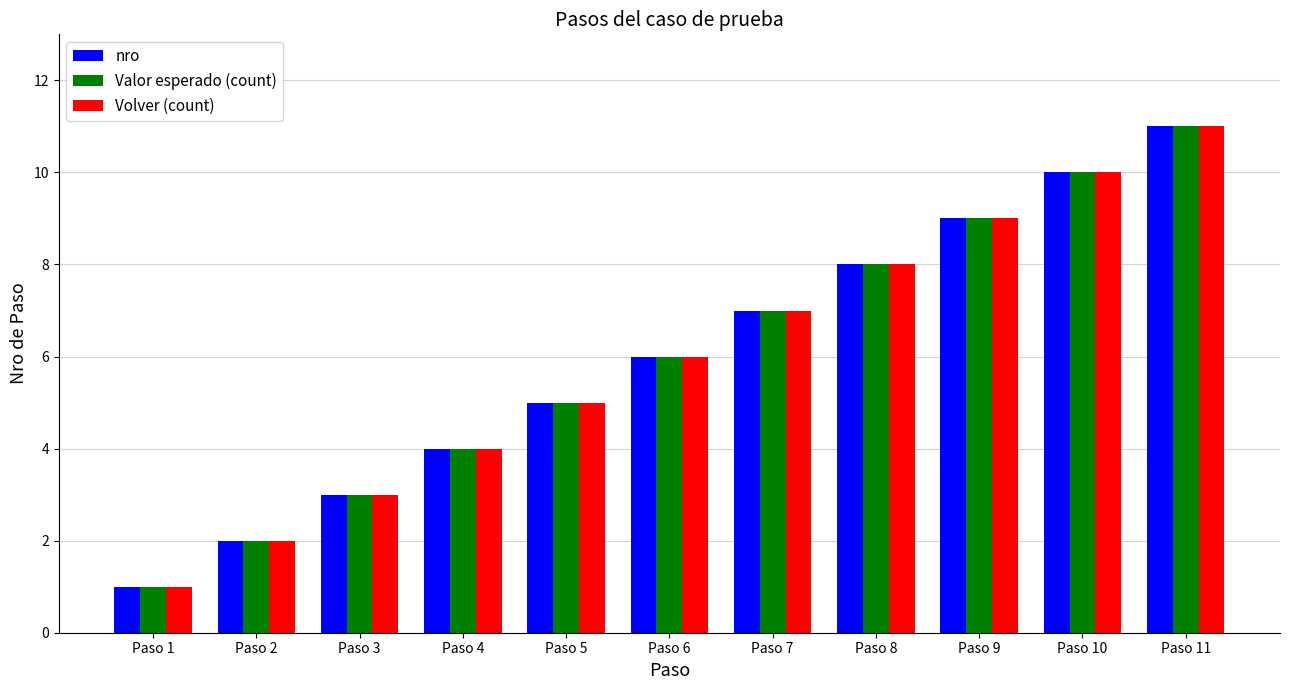

How many bars are there in each group?

3